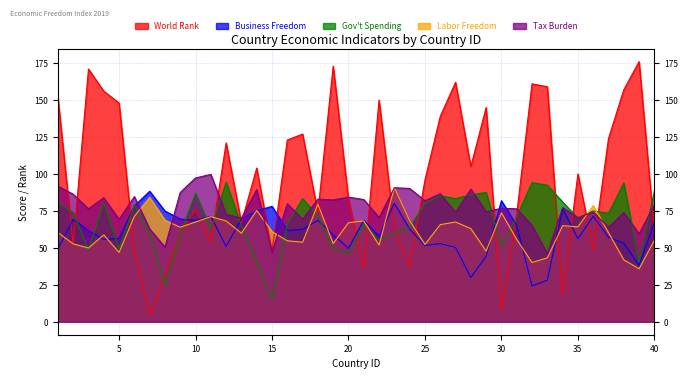

The value of World Rank at 20 is 122.9. True or false?

False